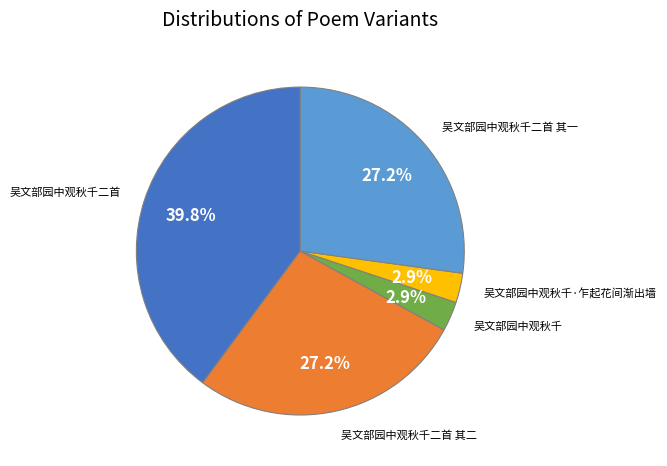

Is there any slice that represents more than half of the pie?

No